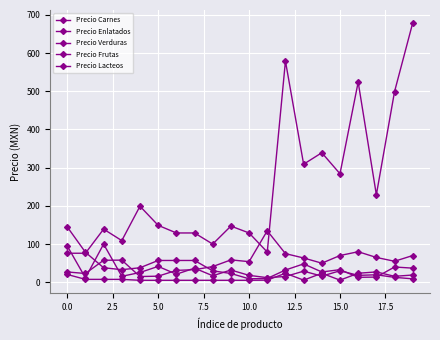

How many values in the Precio Lacteos series exceed 7?

10